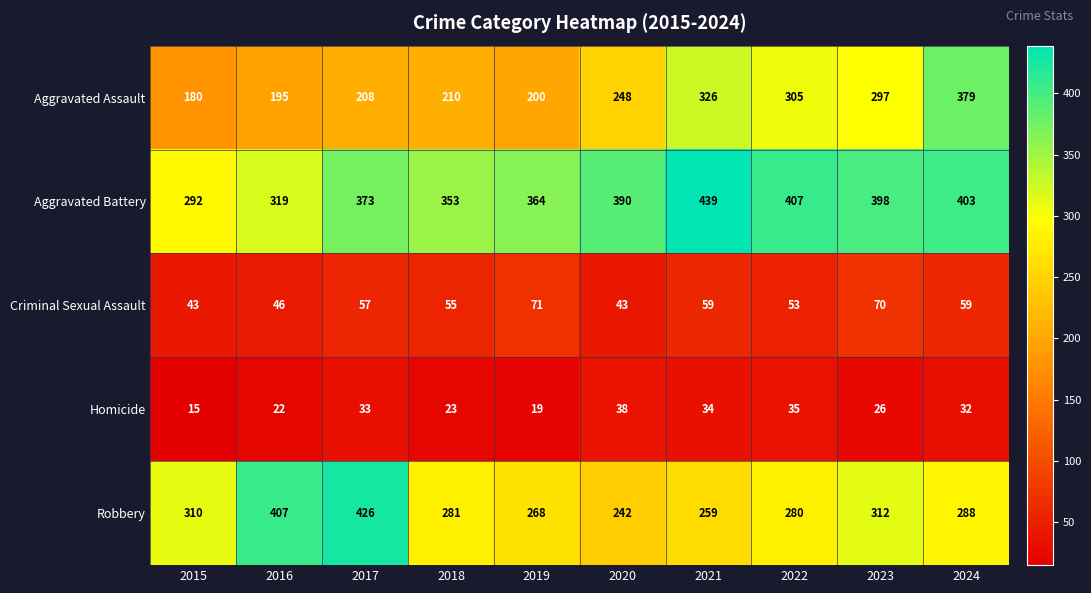

Which category has the highest value across all series?

2021